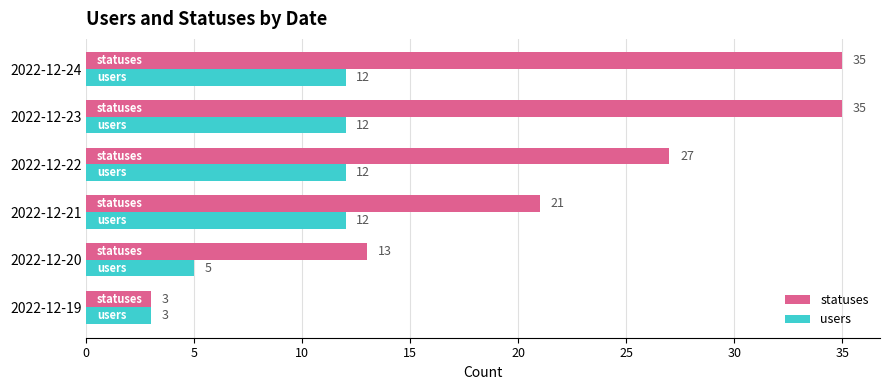

What is the difference between the maximum and minimum values in the statuses series?

32